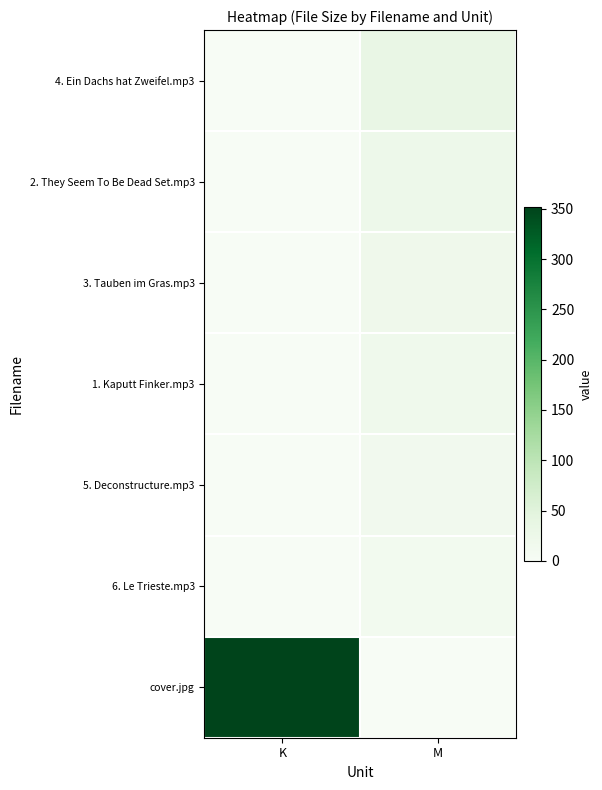

Which series has the largest range (max minus min)?

cover.jpg